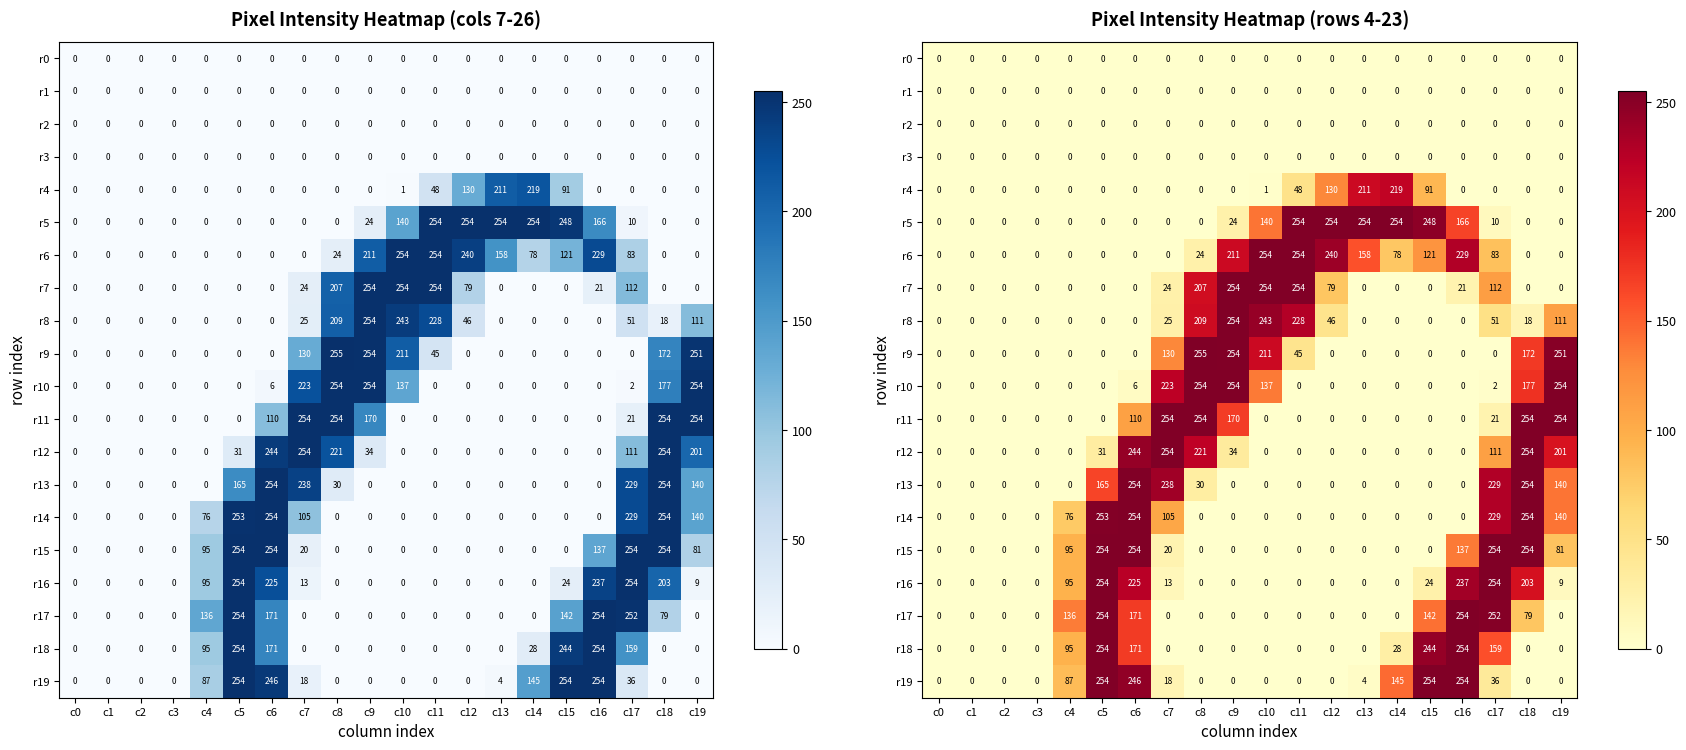

What is the total value across all series at c19?

1441